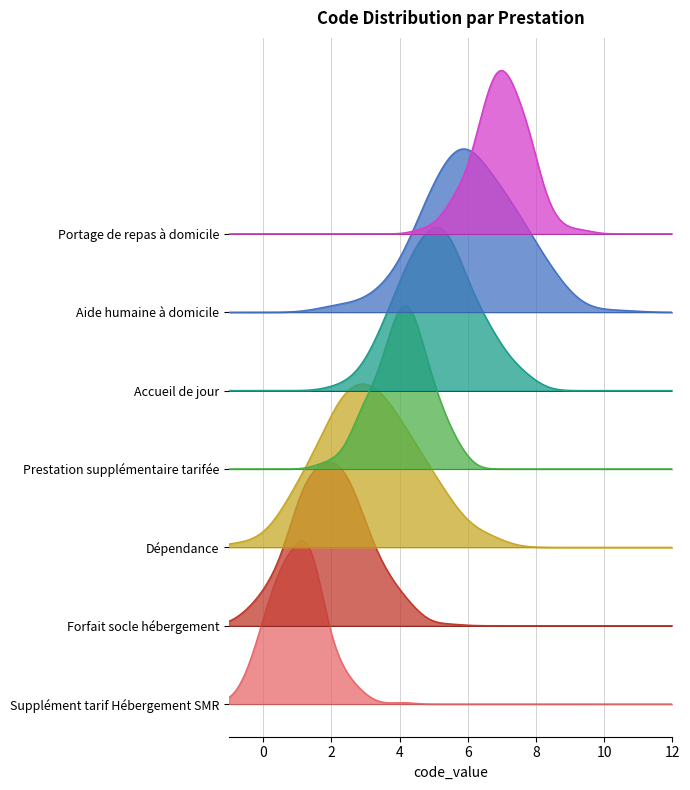

Read the value at Supplément tarif Hébergement SMR.

1